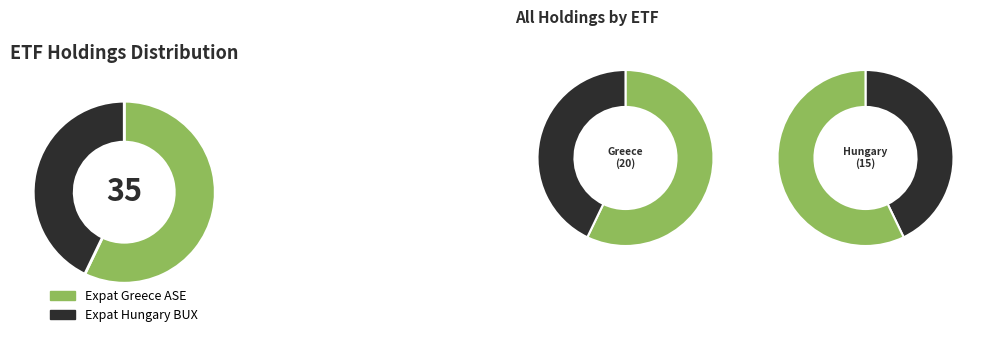

How many segments does this pie chart have?

2